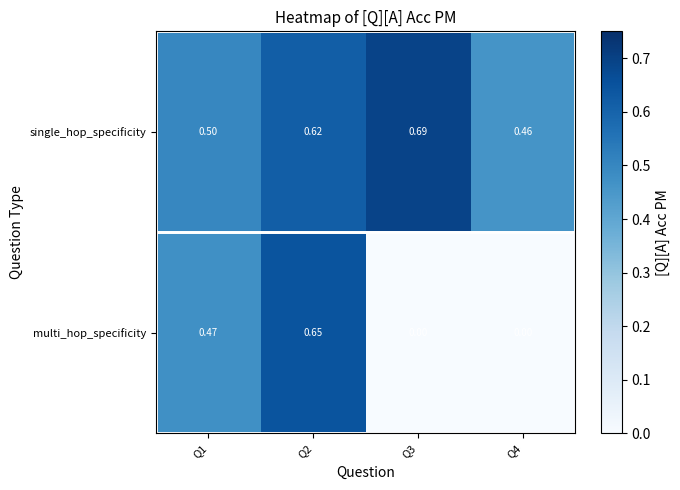

Which series changed the most between Q3 and Q4?

single_hop_specificity